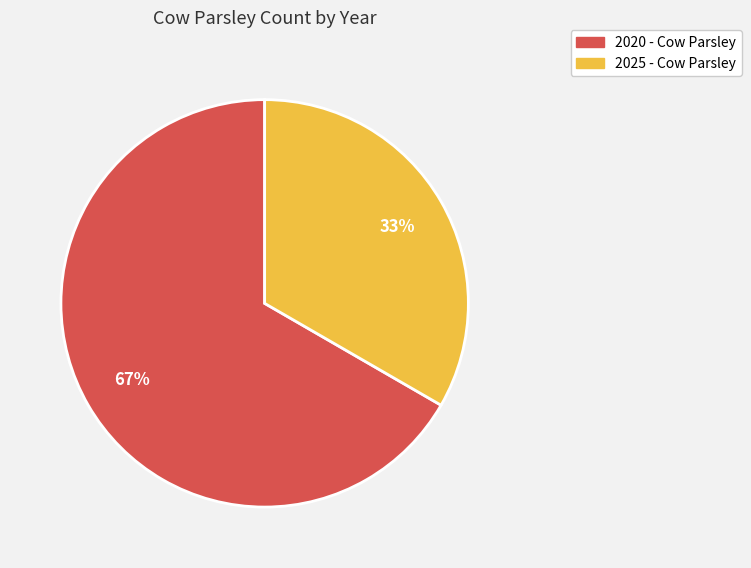

Which category has the biggest portion of the pie?

2020 - Cow Parsley